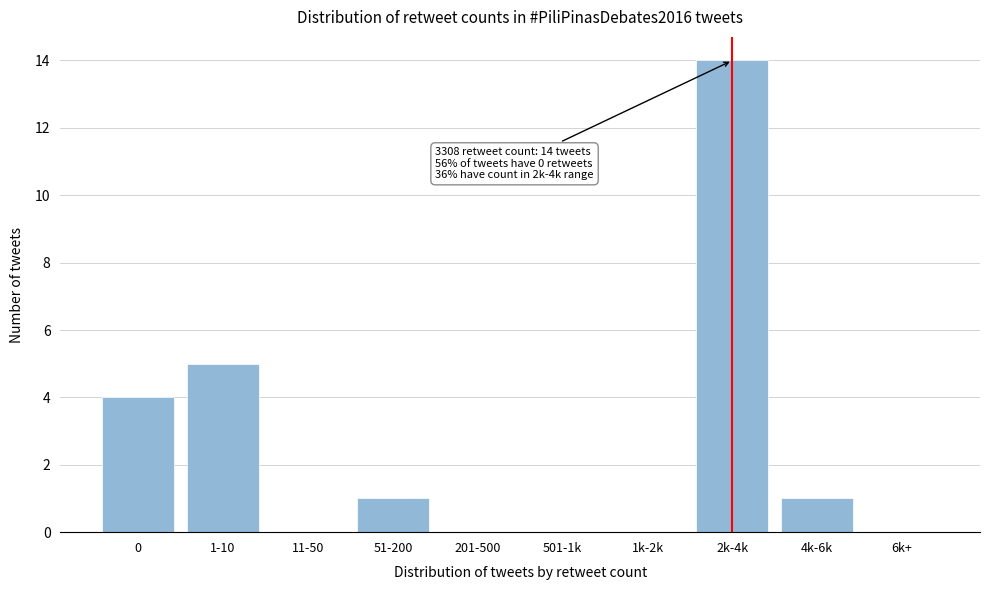

Reading left to right, transcribe all the data shown in this chart.

0=4	1-10=5	11-50=0	51-200=1	201-500=0	501-1k=0	1k-2k=0	2k-4k=14	4k-6k=1	6k+=0